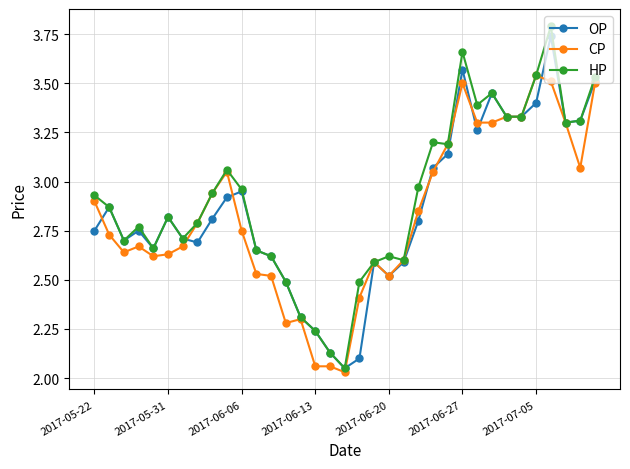

Which series has the widest spread of values?

HP